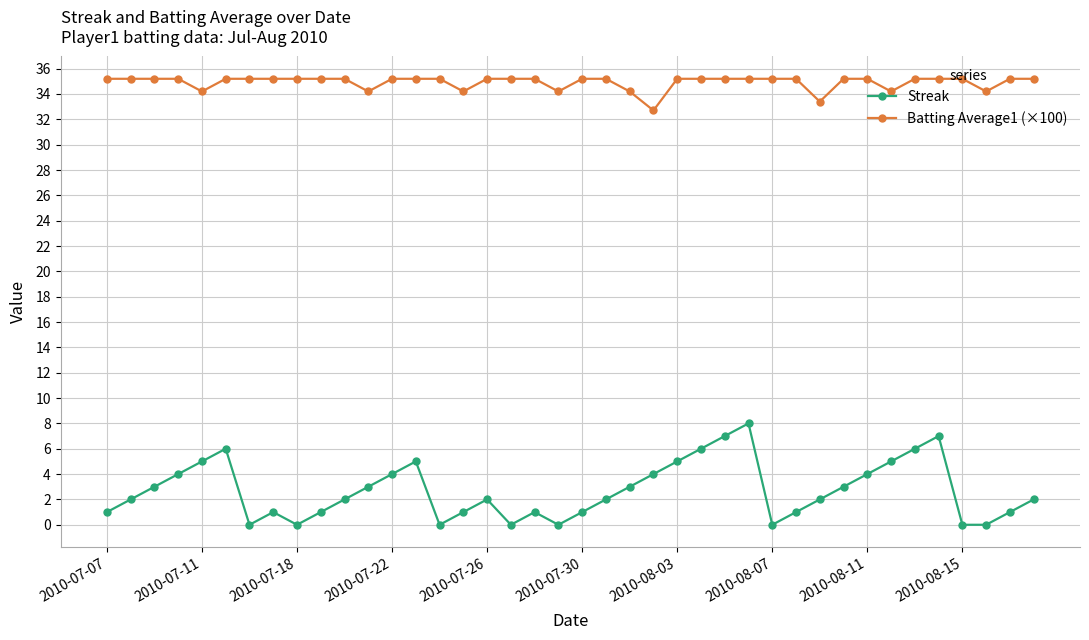

Which series has the largest range (max minus min)?

Streak